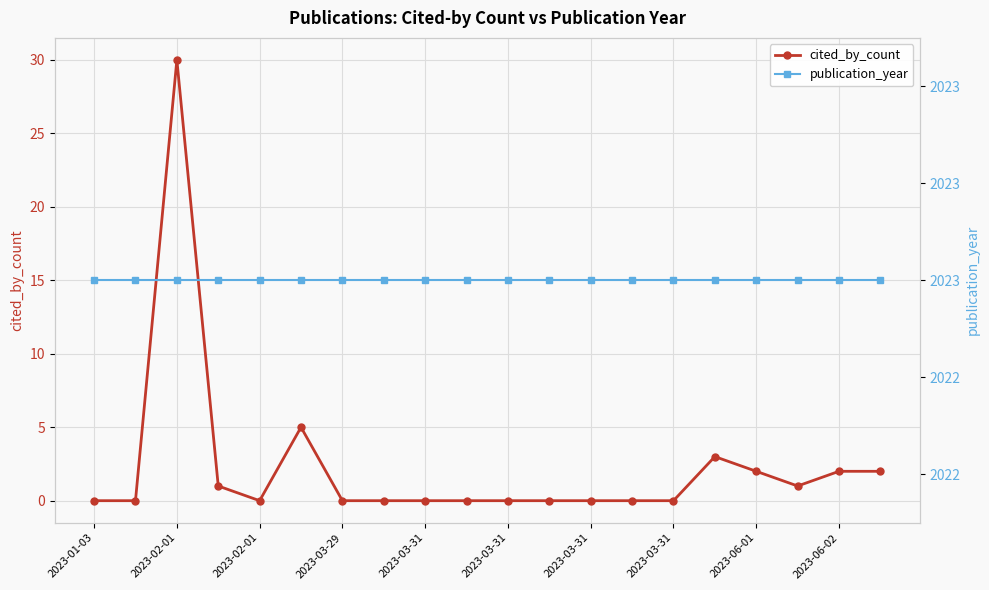

What is the spread (max minus min) of values at 2023-01-03?

2023